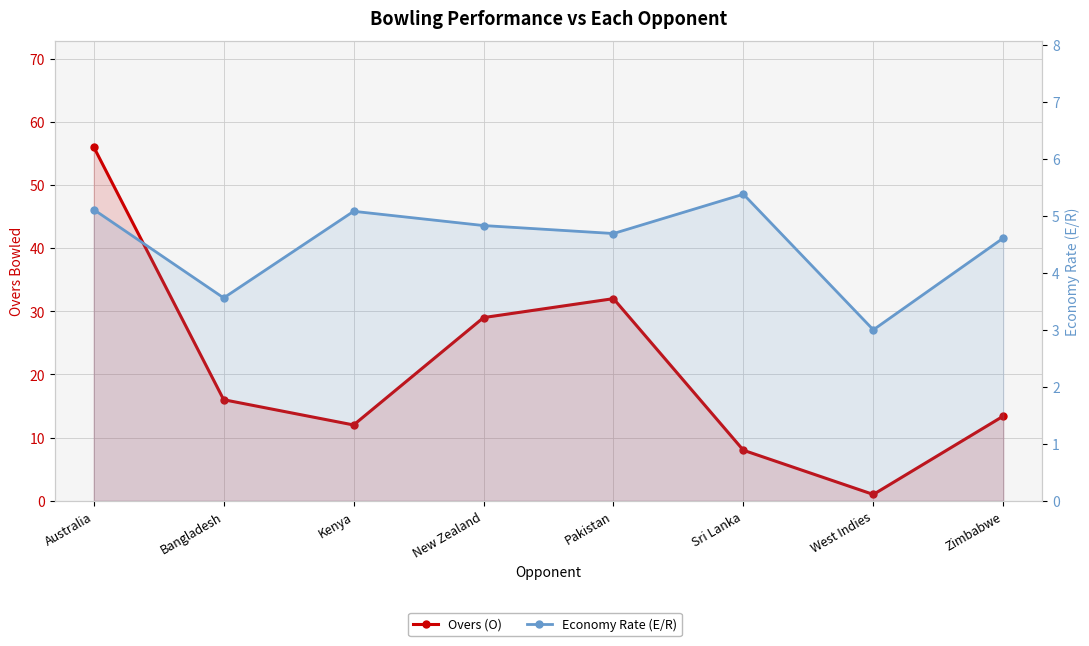

How many distinct data groups are displayed?

2